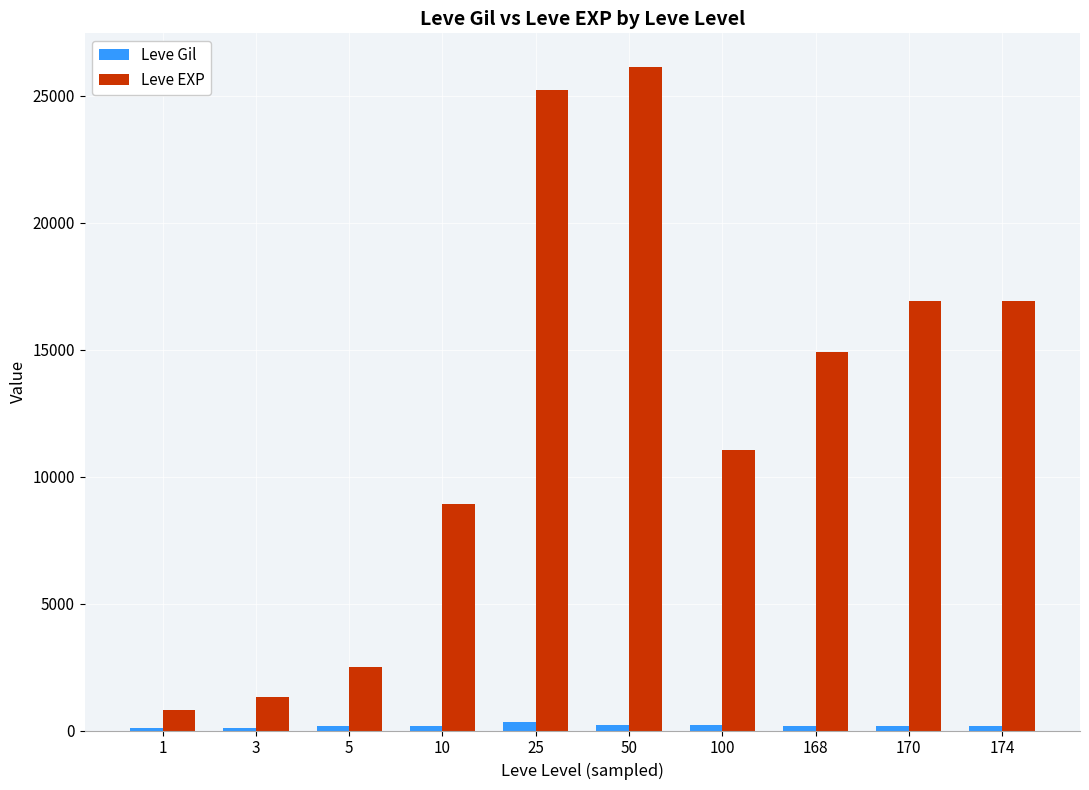

How many bars are there in total?

20